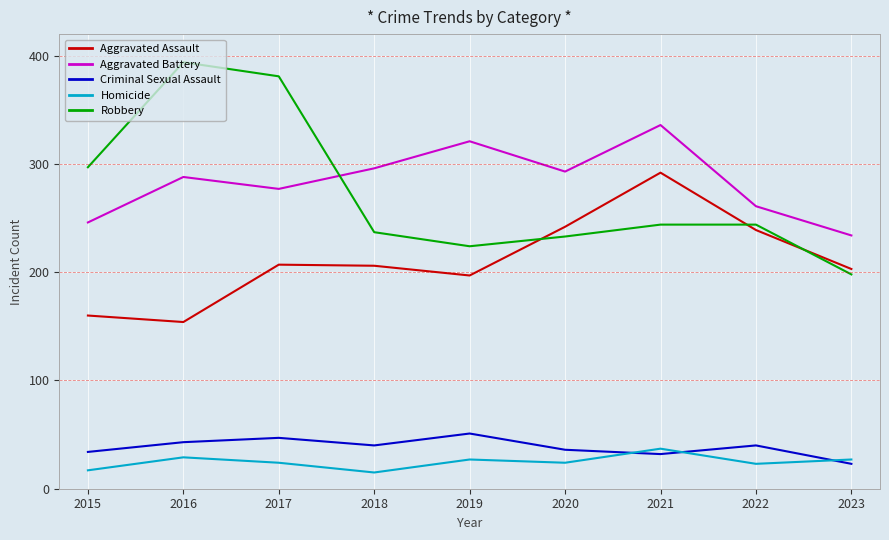

What is the sum of all Homicide values?

223